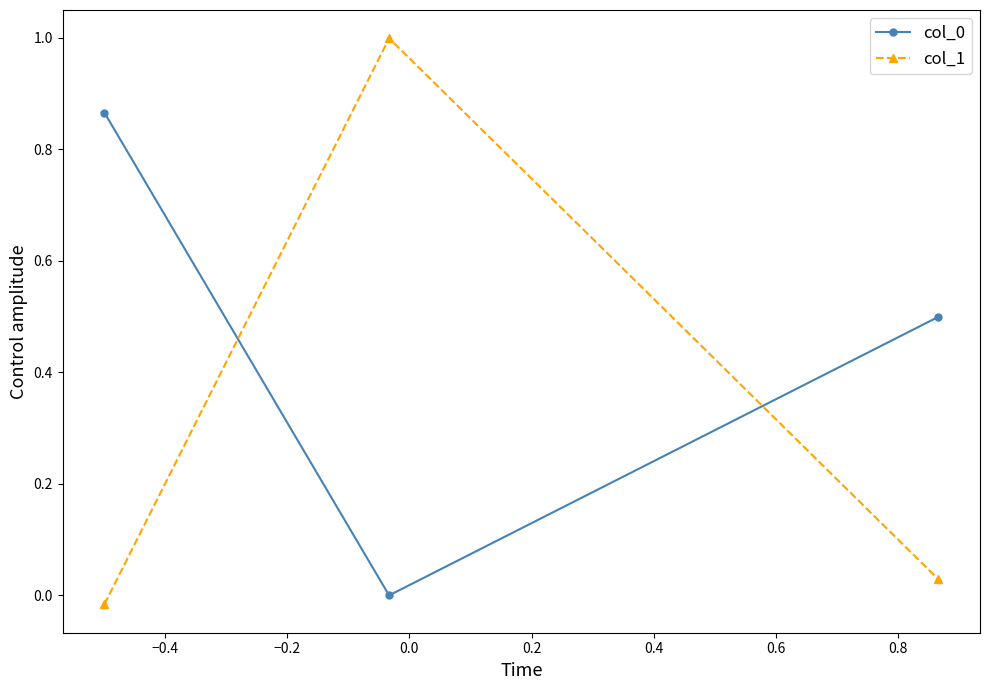

What is the average value of the col_0 series?

0.5